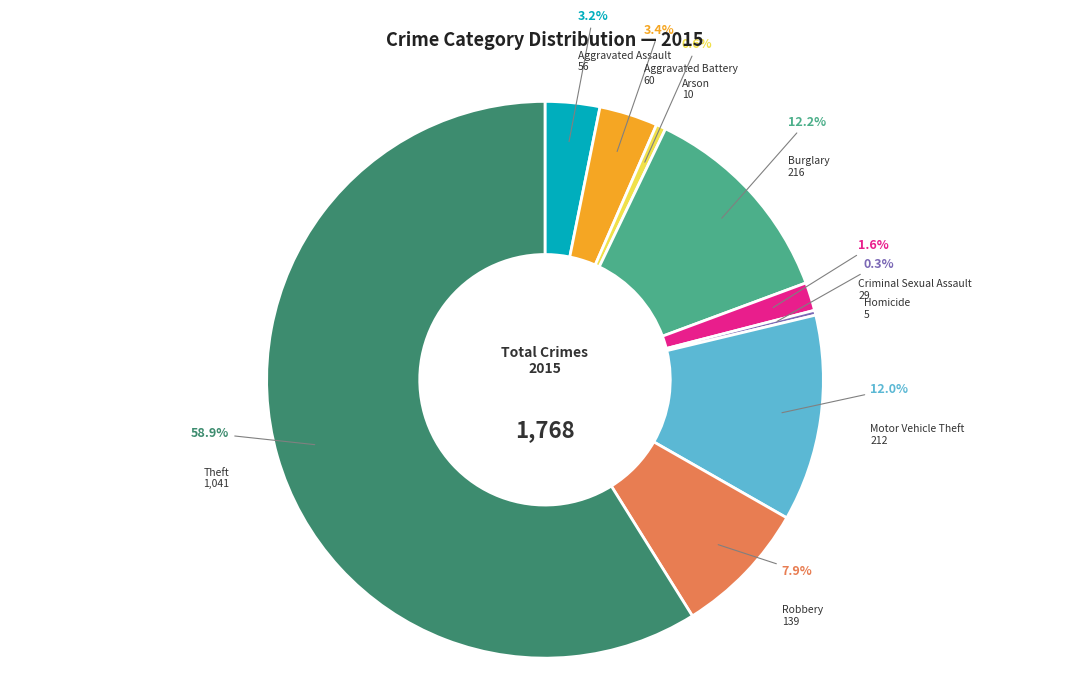

Is there any slice that represents more than half of the pie?

Yes